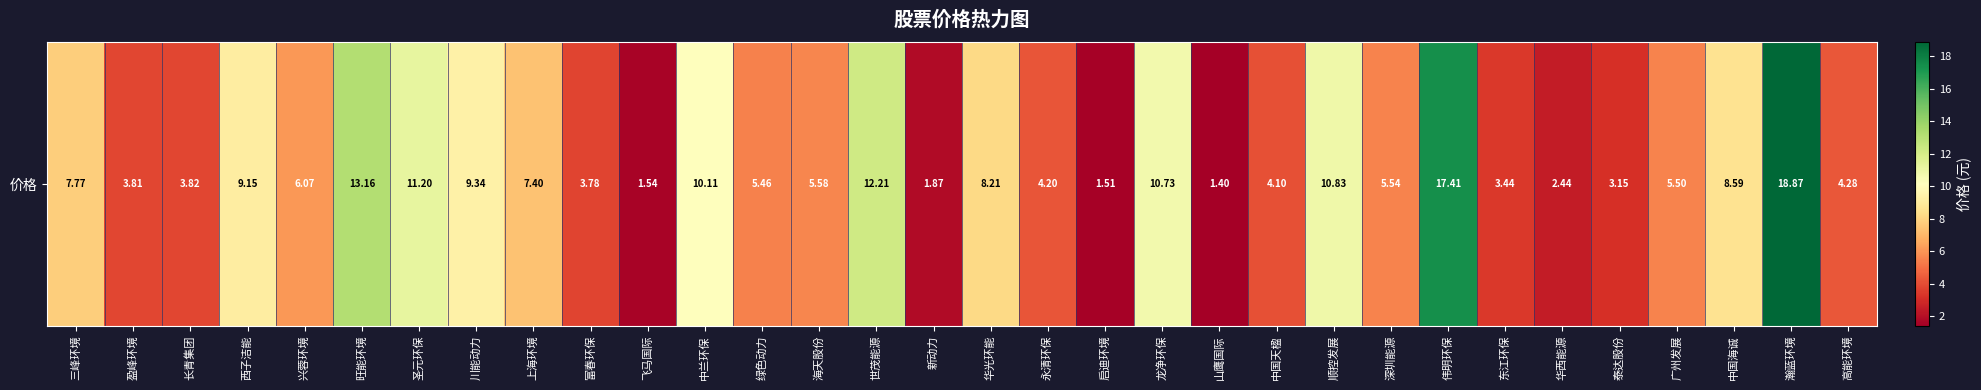

What is the minimum value shown in the chart?

1.4